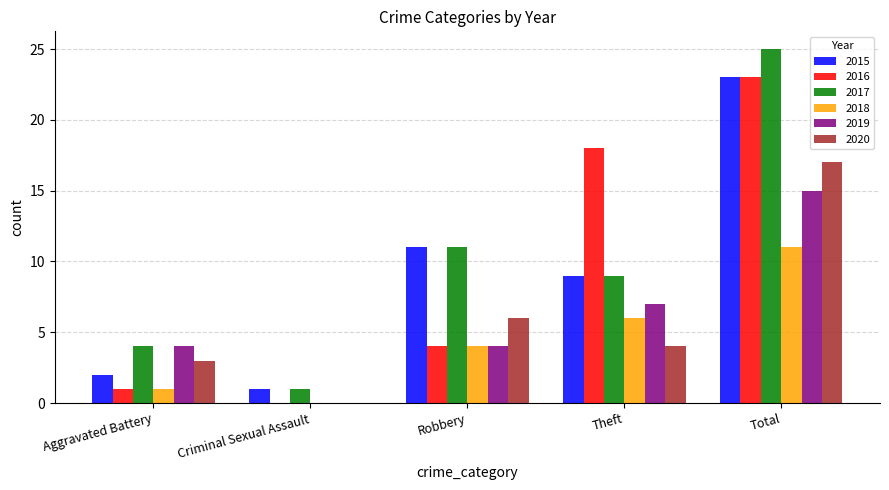

The 2017 series shows 9 at Theft. True or false?

True